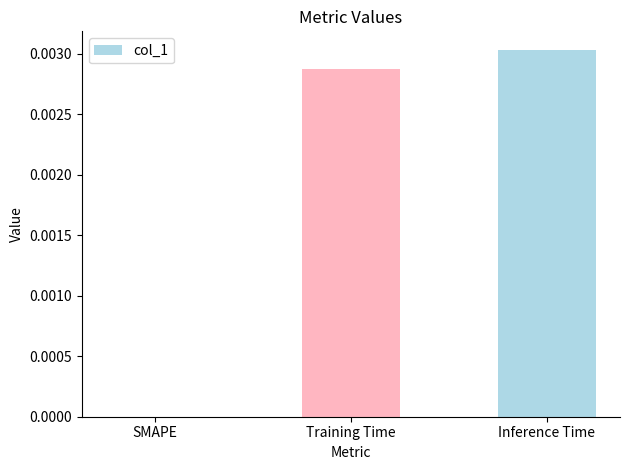

Which category has the highest value across all series?

Inference Time